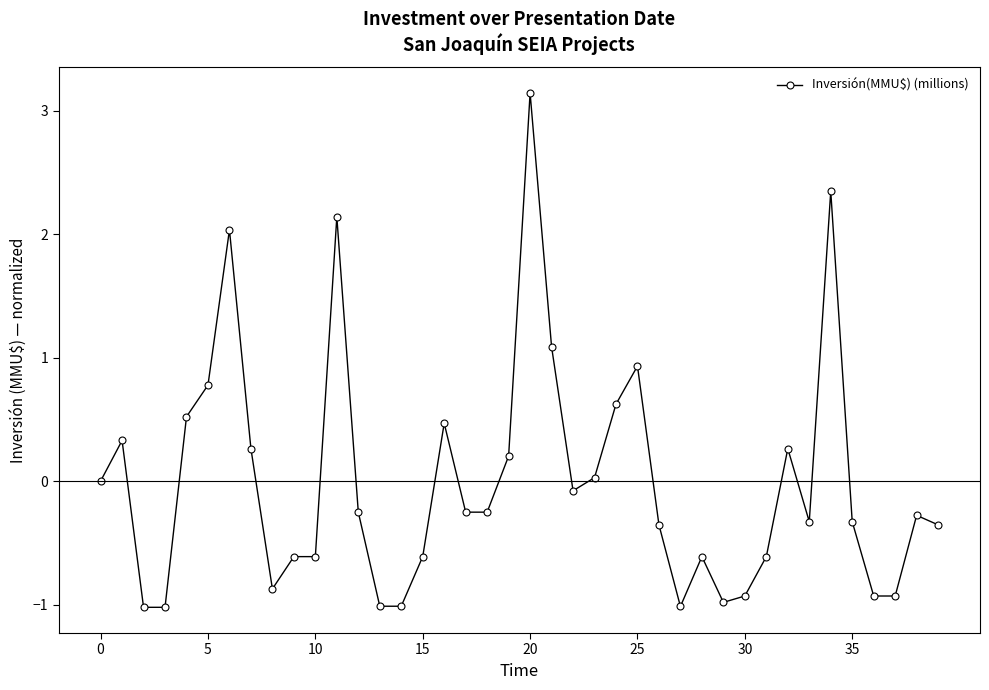

What is the difference between the second highest and minimum values?

3.4